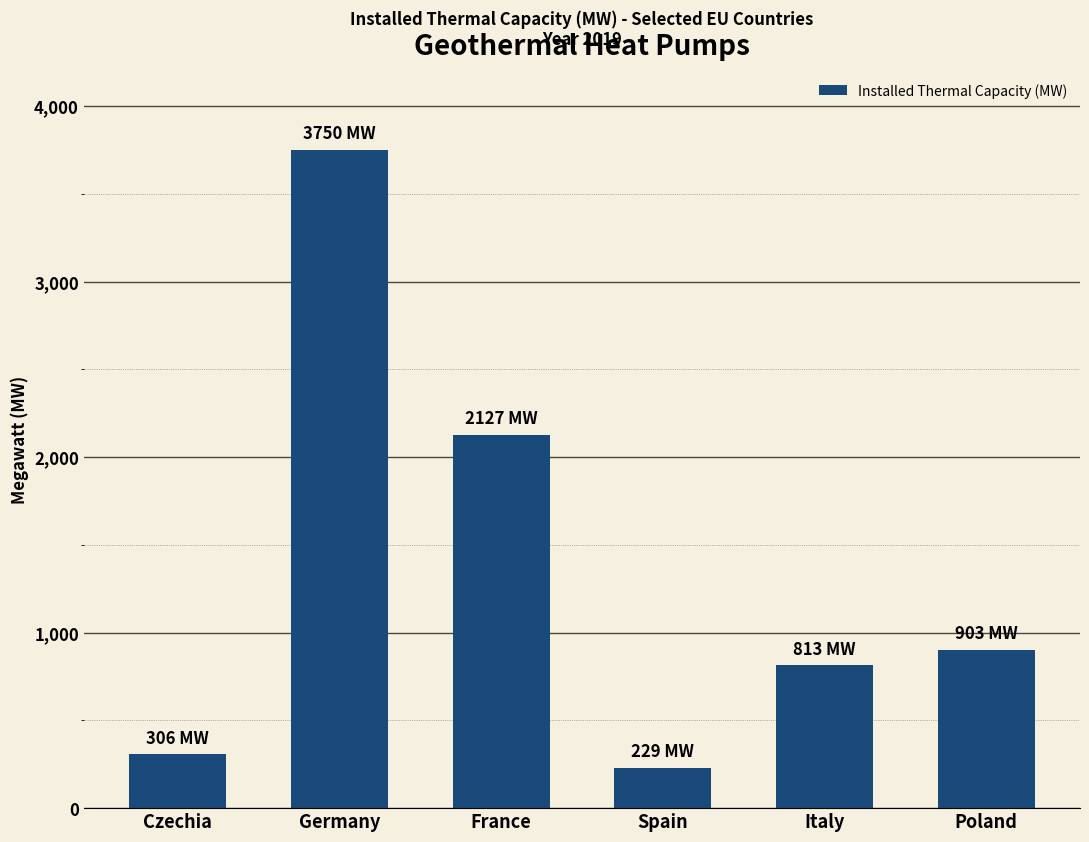

What is the value of the 3rd bar from the left?

2127.1